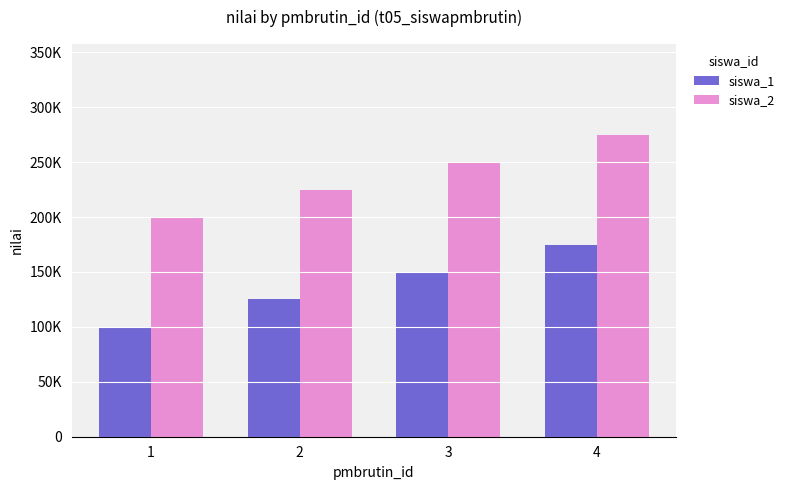

What are all the series names shown in the legend?

siswa_1, siswa_2